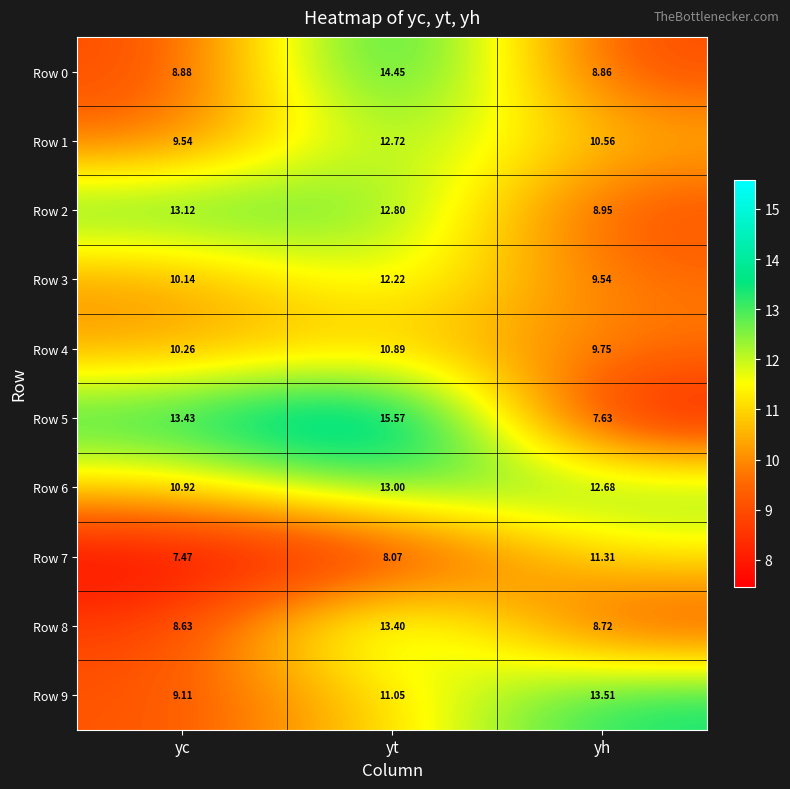

At which label does Row 6 first exceed 12?

yt